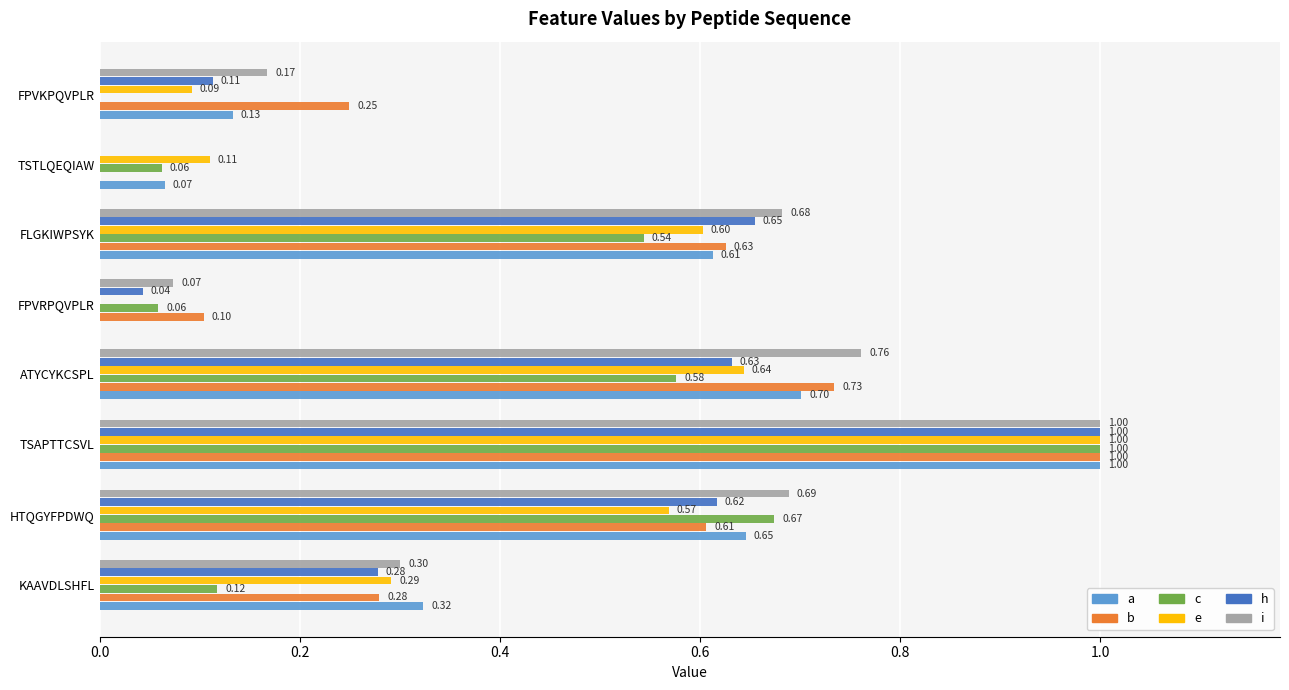

Which series has the largest total across all categories?

i